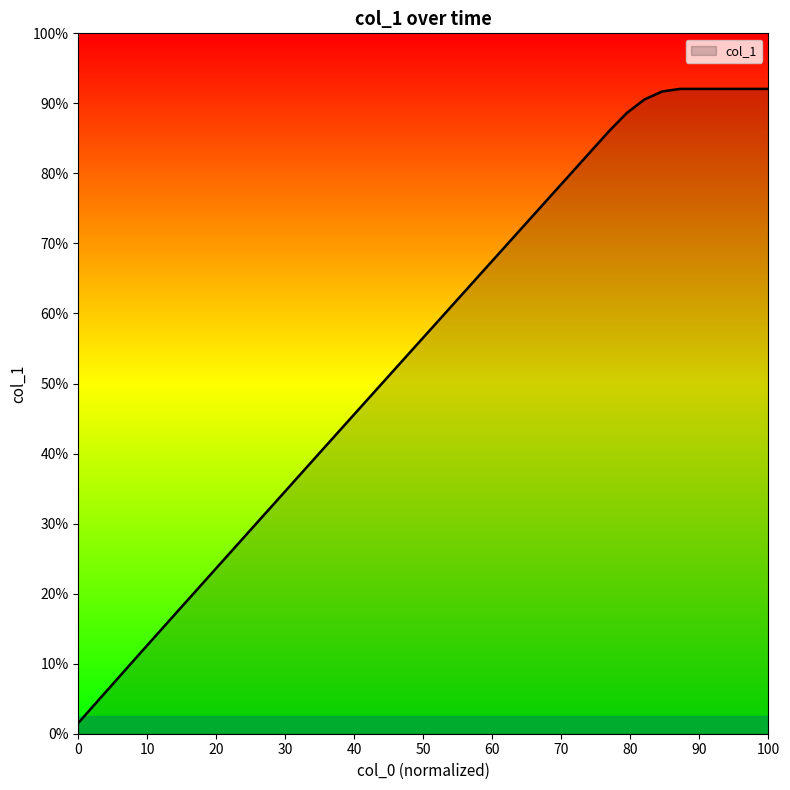

Does the chart have visible grid lines?

No